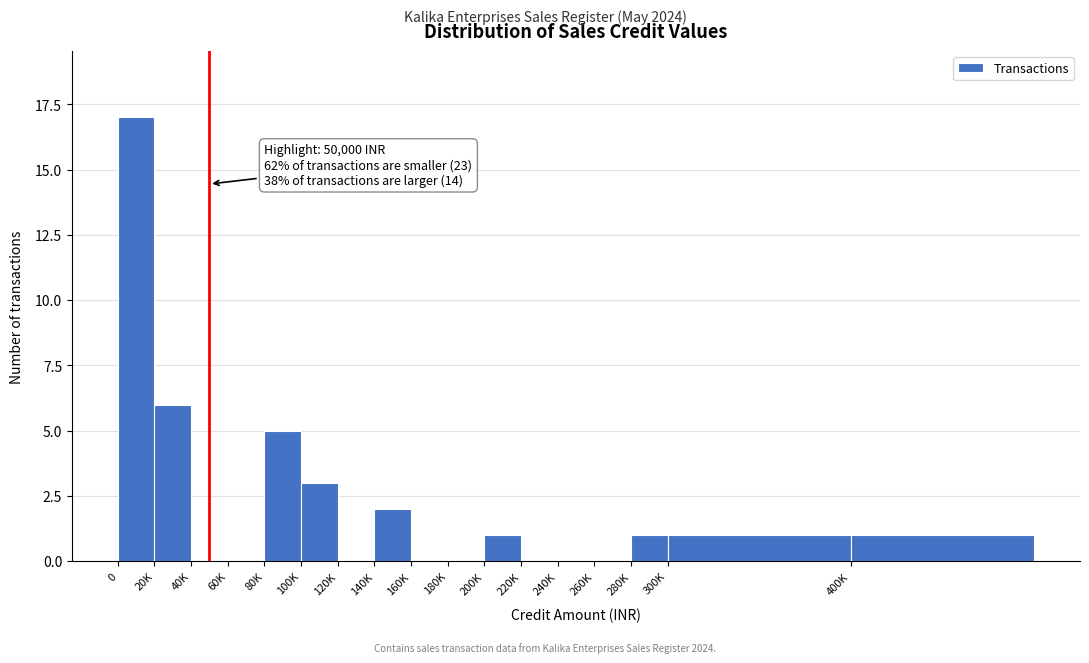

Reading left to right, extract all data points from this chart.

0=17	20K=6	40K=0	60K=0	80K=5	100K=3	120K=0	140K=2	160K=0	180K=0	200K=1	220K=0	240K=0	260K=0	280K=1	300K=1	400K=1